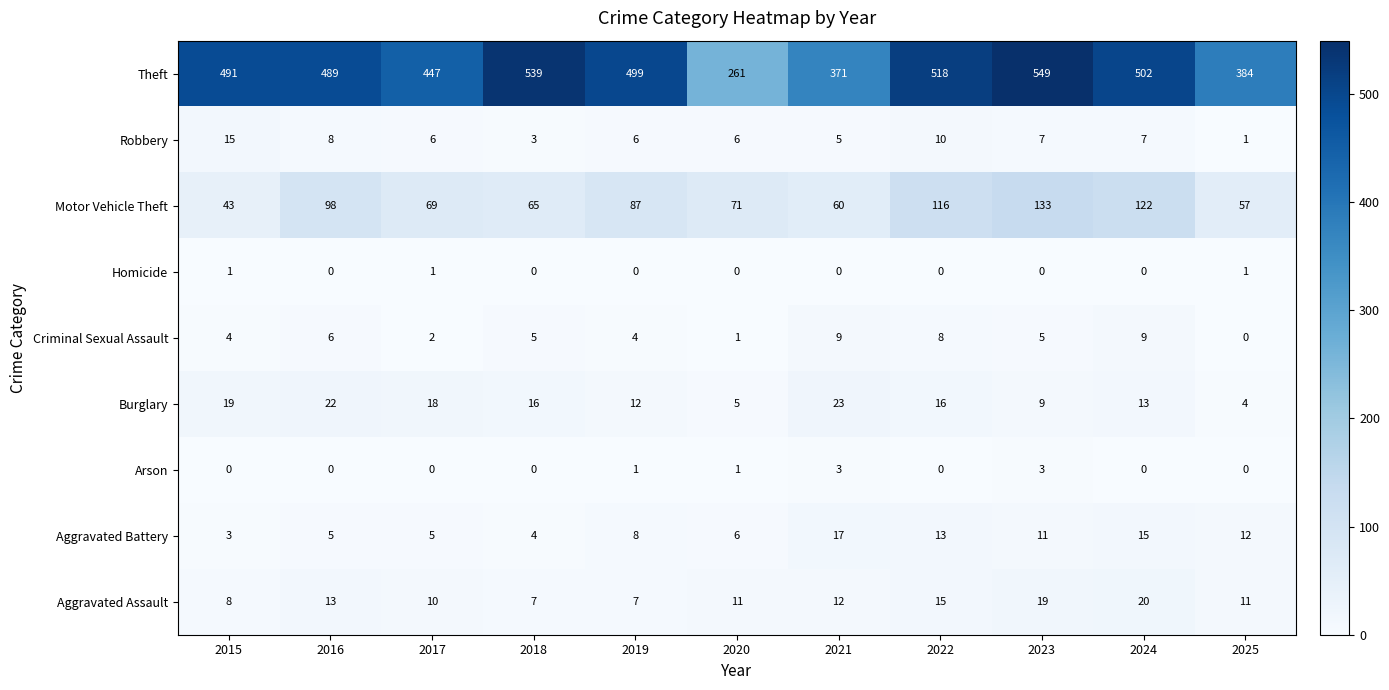

Which category has the lowest value in the Aggravated Battery series?

2015